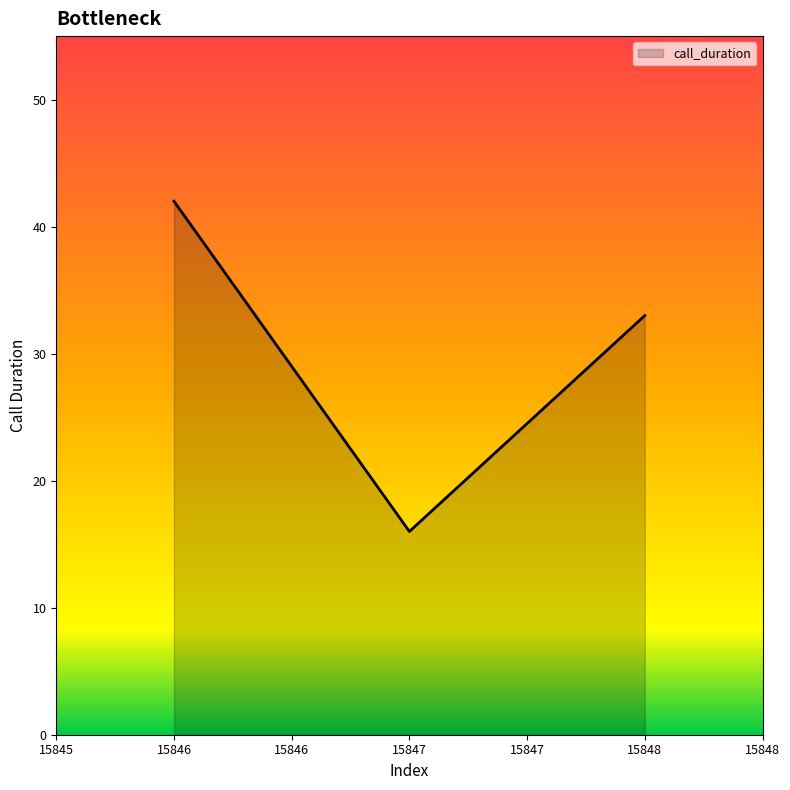

What is the greatest value displayed?

42